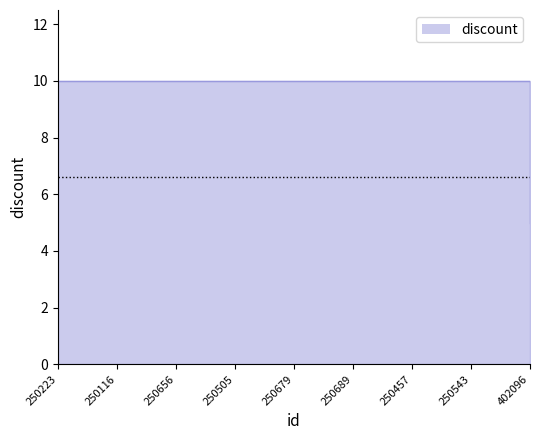

The value at 250457 is 10. True or false?

True